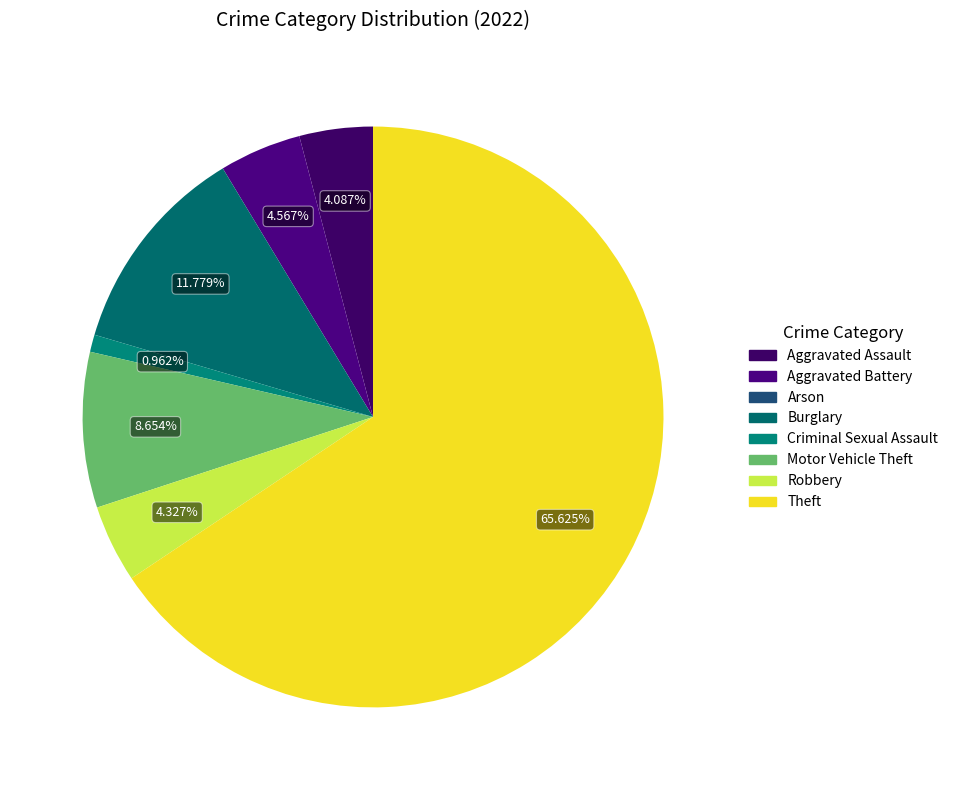

To the nearest percent, what is the average slice percentage?

12%